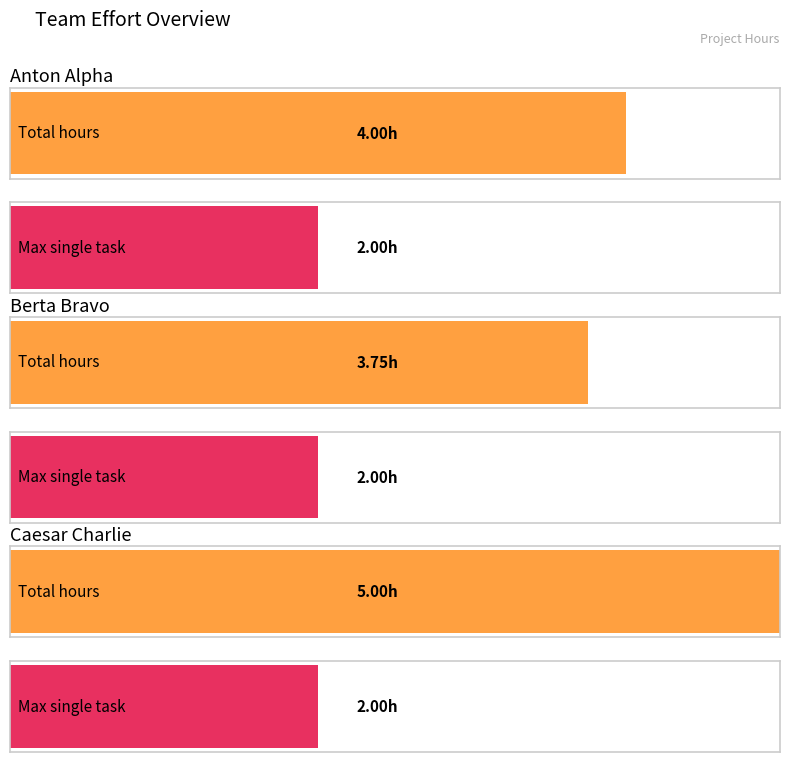

How many categories are shown in the chart?

3